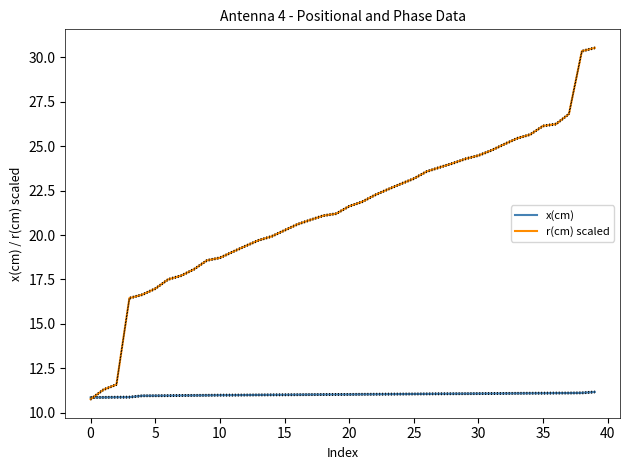

True or false: r(cm) scaled and x(cm) intersect in this chart.

True